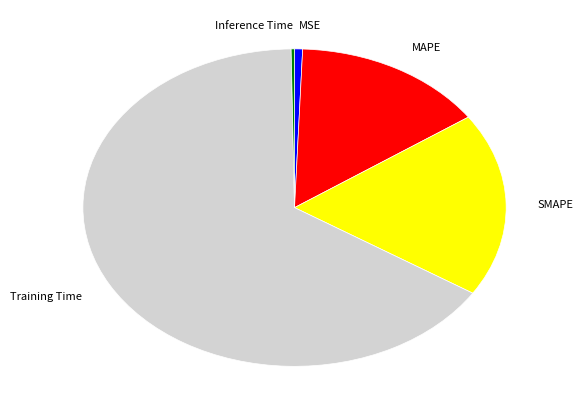

Is there a majority slice in this chart?

Yes